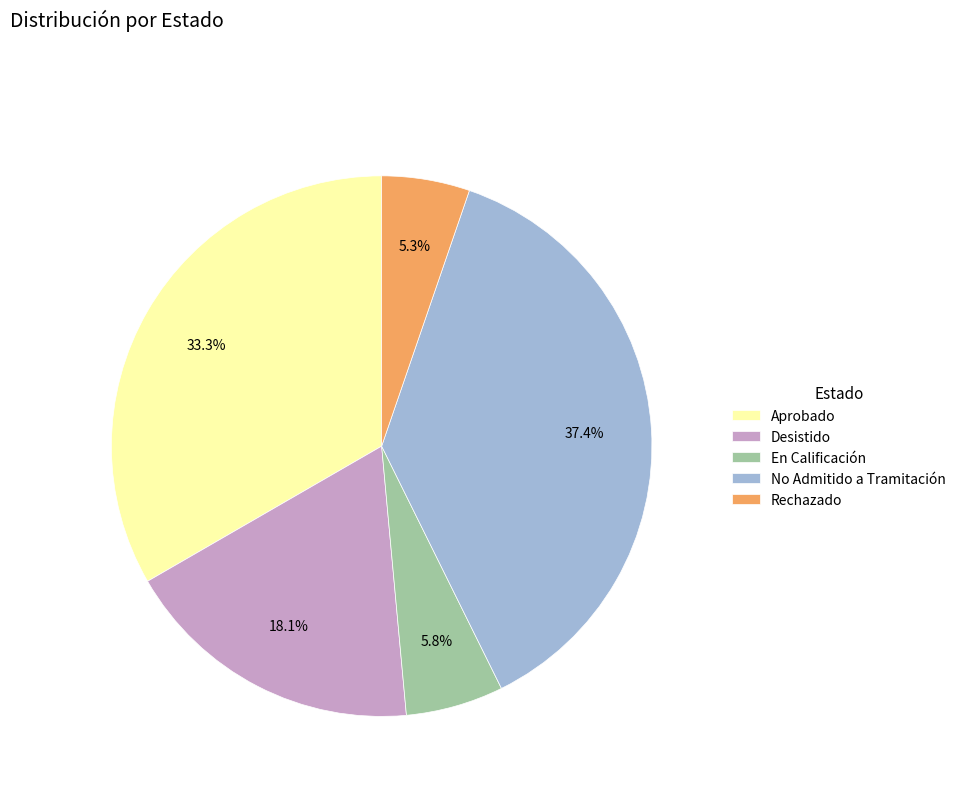

Is the sum of Desistido and Rechazado greater than half?

No